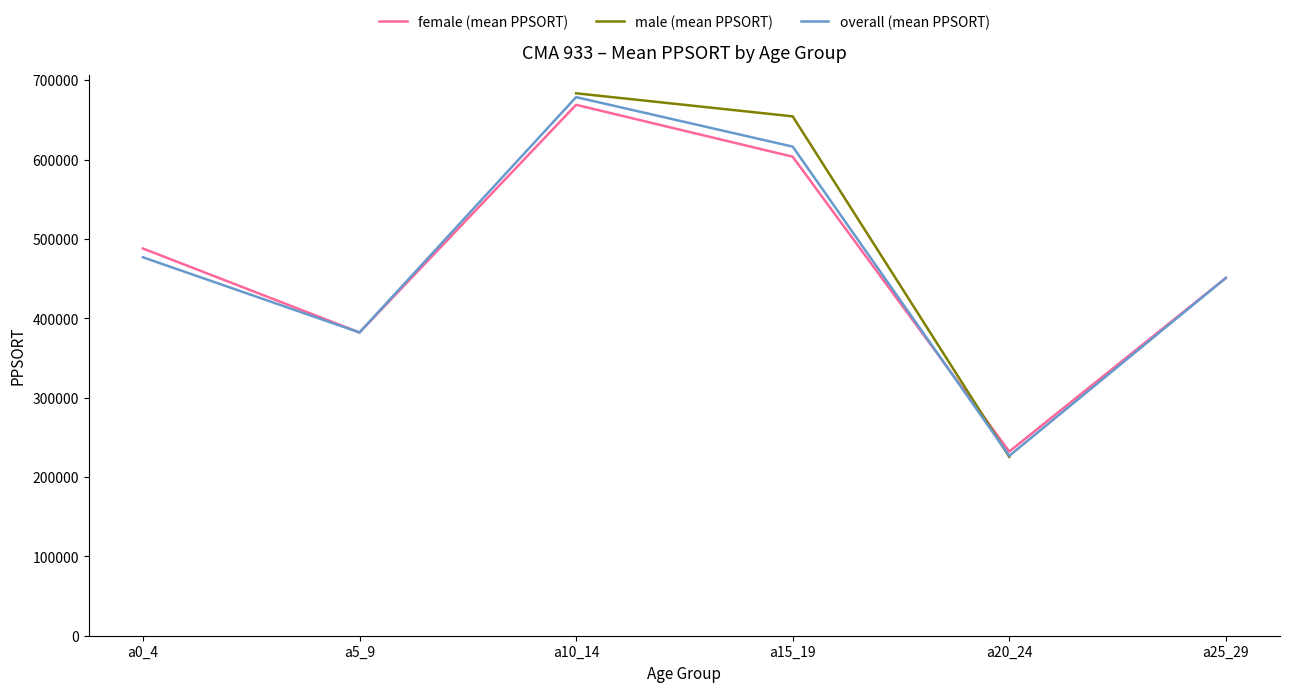

What is the value of the female (mean PPSORT) point at the 6th from the left?

450804.0